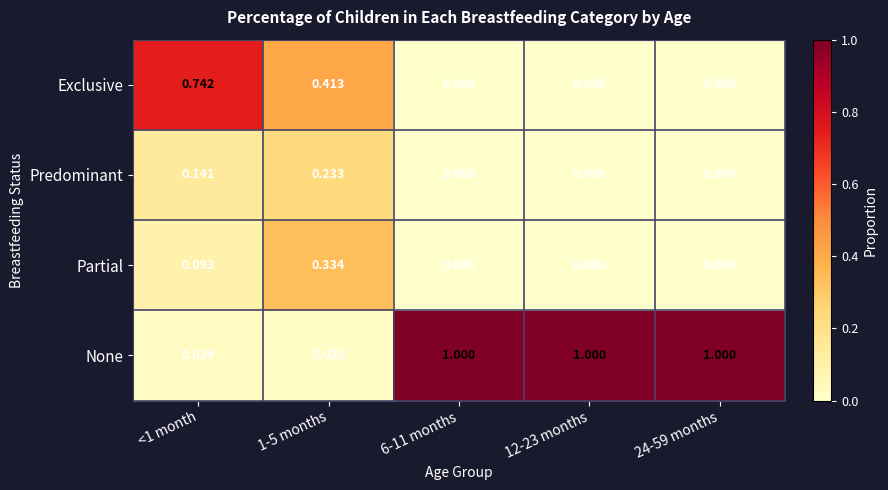

Rank the series by their maximum value, from lowest to highest.

Predominant, Partial, Exclusive, None